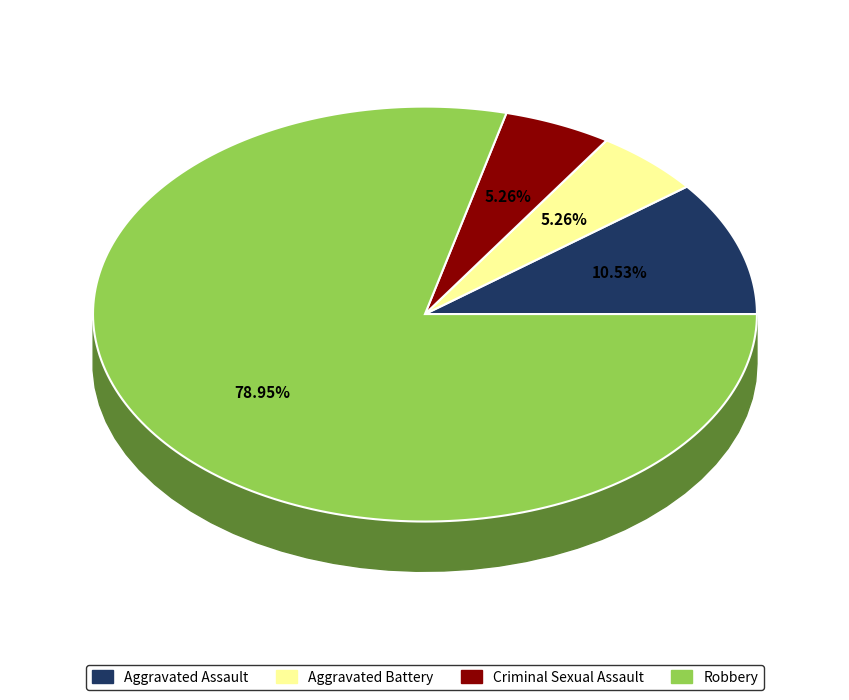

Which slice is the largest?

Robbery